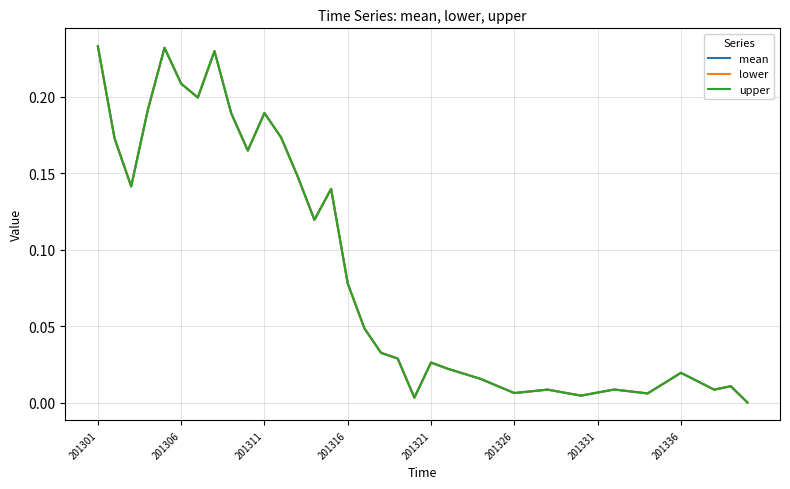

In lower, how many points are lower than both neighbors (excluding endpoints)?

9